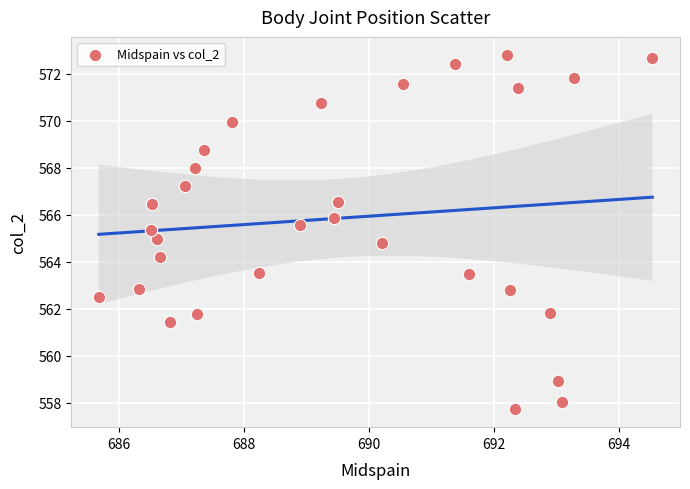

What is the range of X values (max minus min)?

8.9